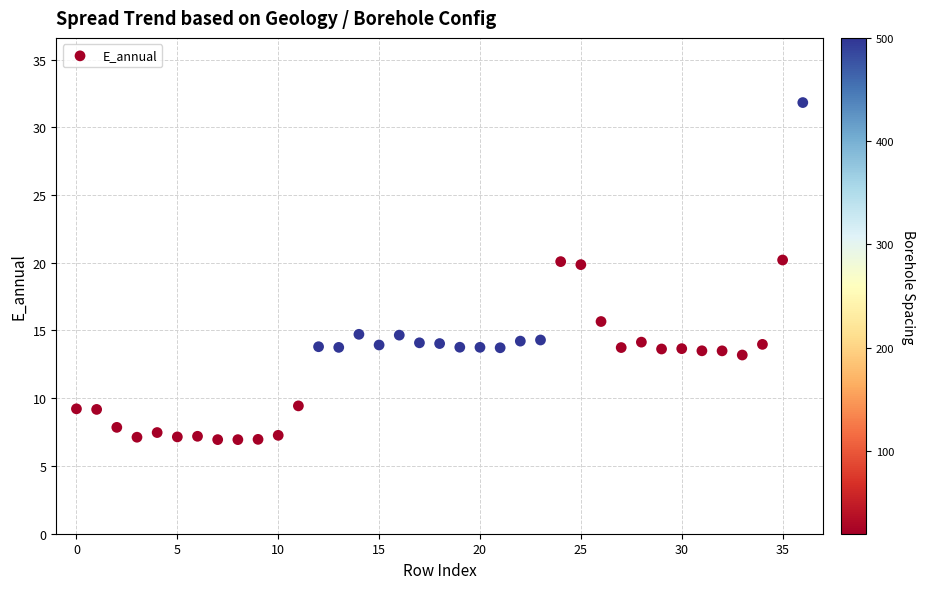

What is the range of Y values (max minus min)?

24.9